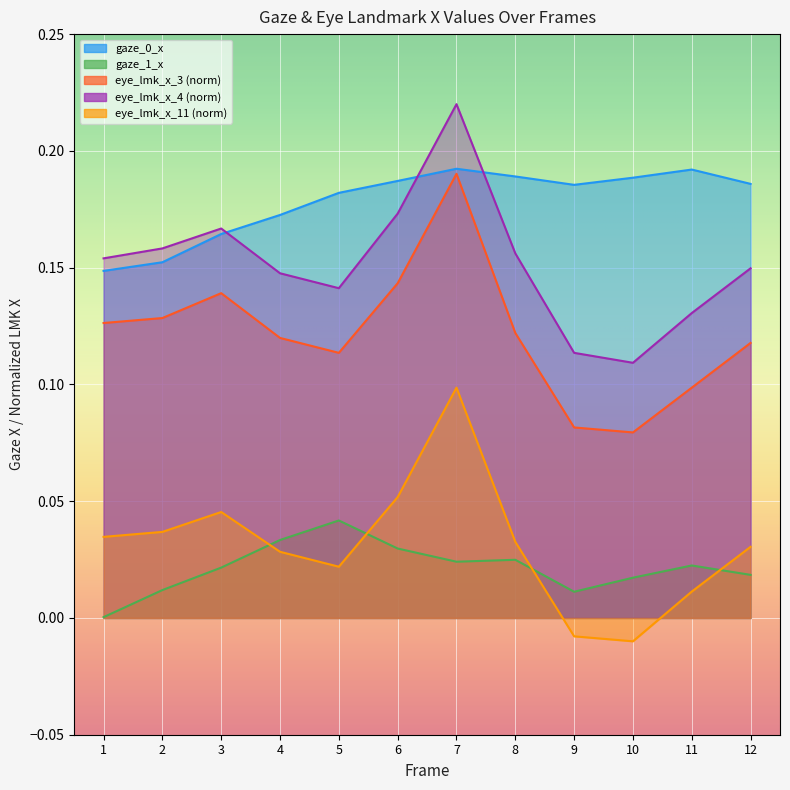

True or false: eye_lmk_x_11 and eye_lmk_x_4 intersect in this chart.

False